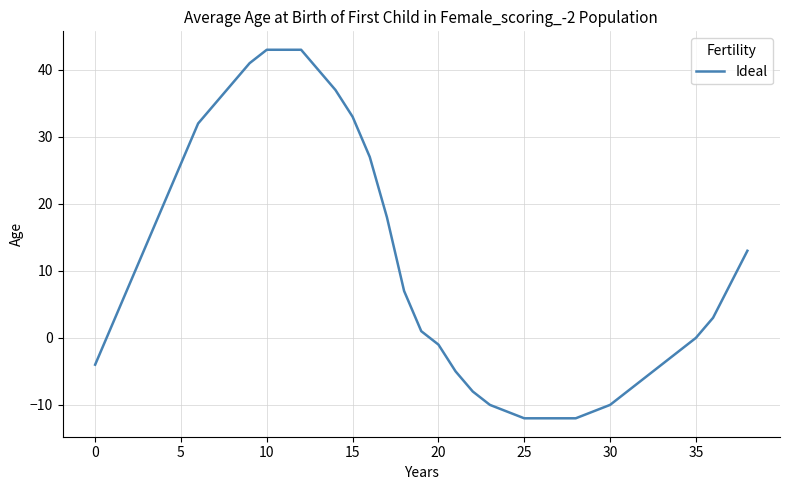

What is the greatest value displayed?

43